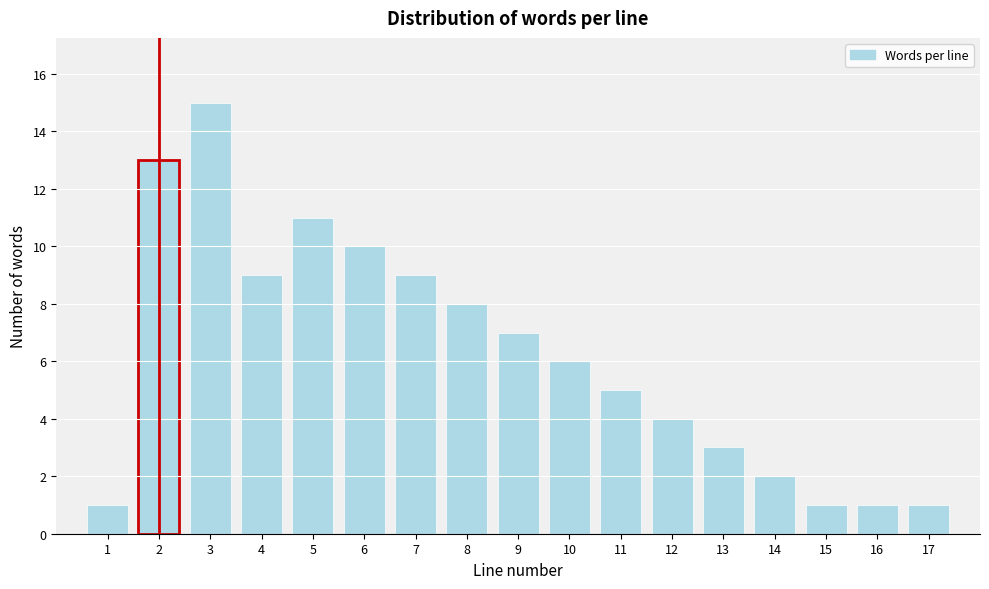

Reading left to right, list all the values displayed in this chart.

1=1	2=13	3=15	4=9	5=11	6=10	7=9	8=8	9=7	10=6	11=5	12=4	13=3	14=2	15=1	16=1	17=1